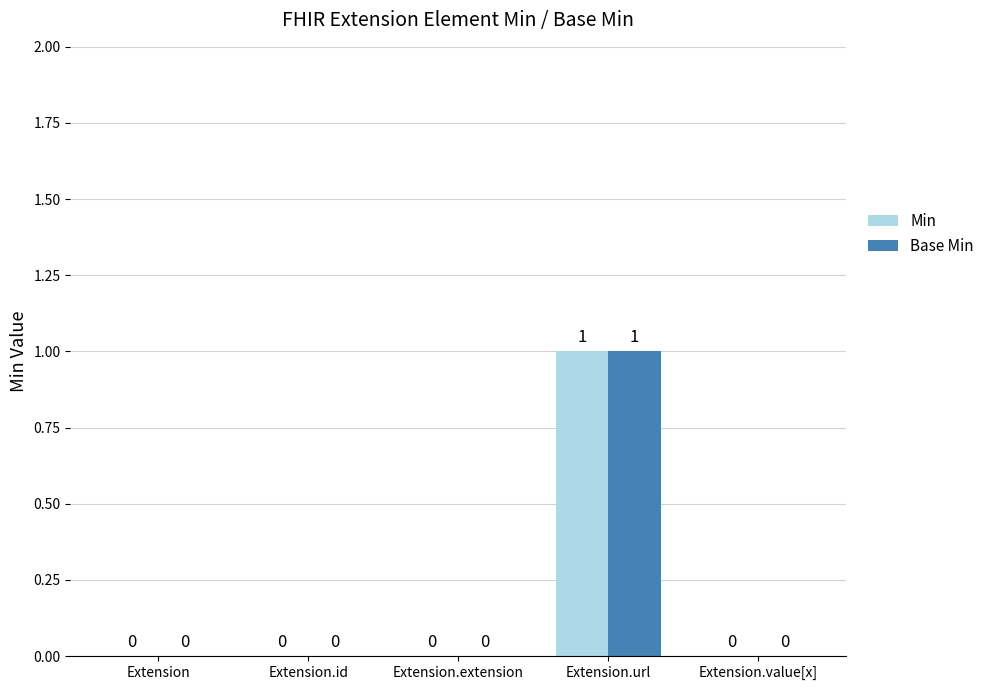

At which category is the sum across all series the highest?

Extension.url